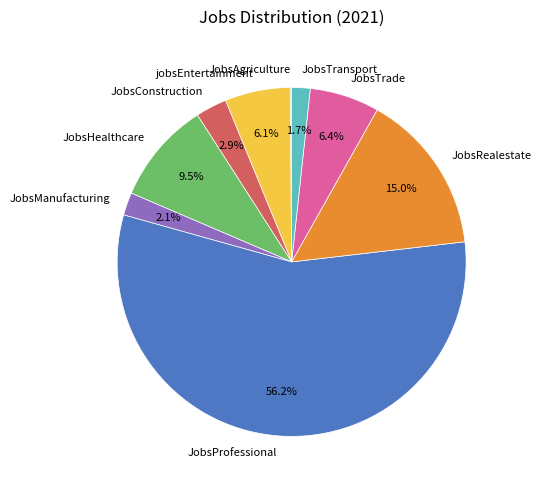

The JobsHealthcare slice represents 1% of the pie. True or false?

False